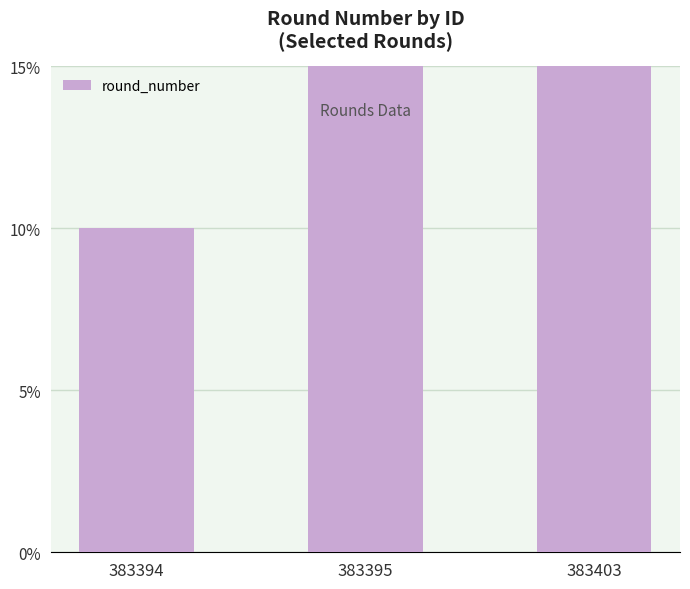

What is the change in value from 383395 to 383403?

+8